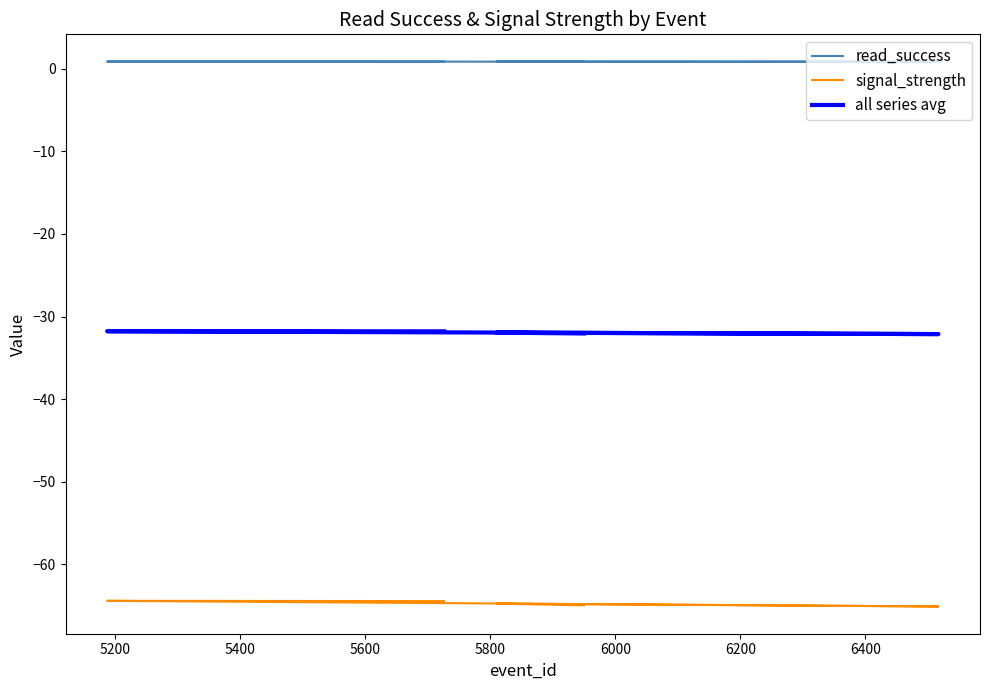

How many lines are shown in the chart?

3